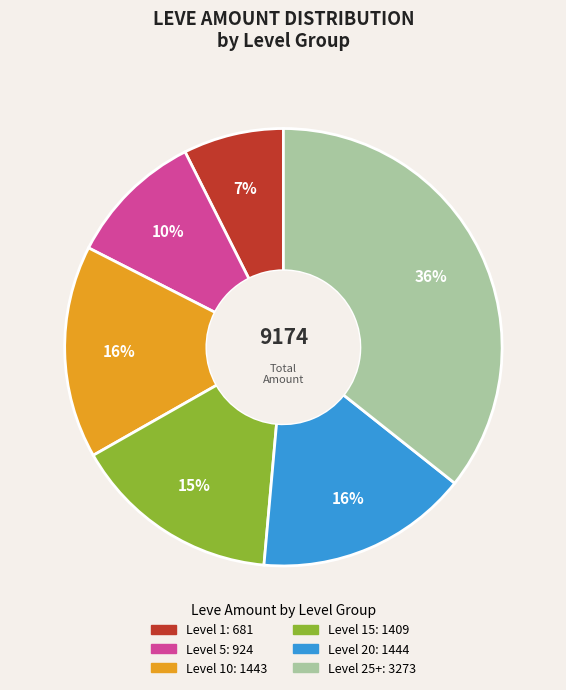

To the nearest percent, what is the average slice percentage?

17%